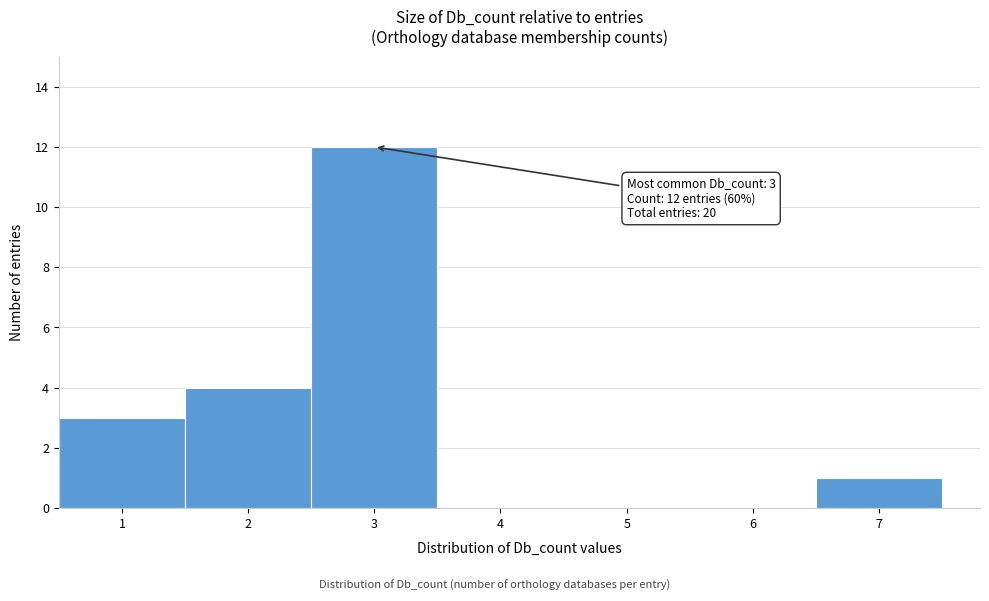

Over which range of the x-axis is the bar tallest?

2.5 to 3.5